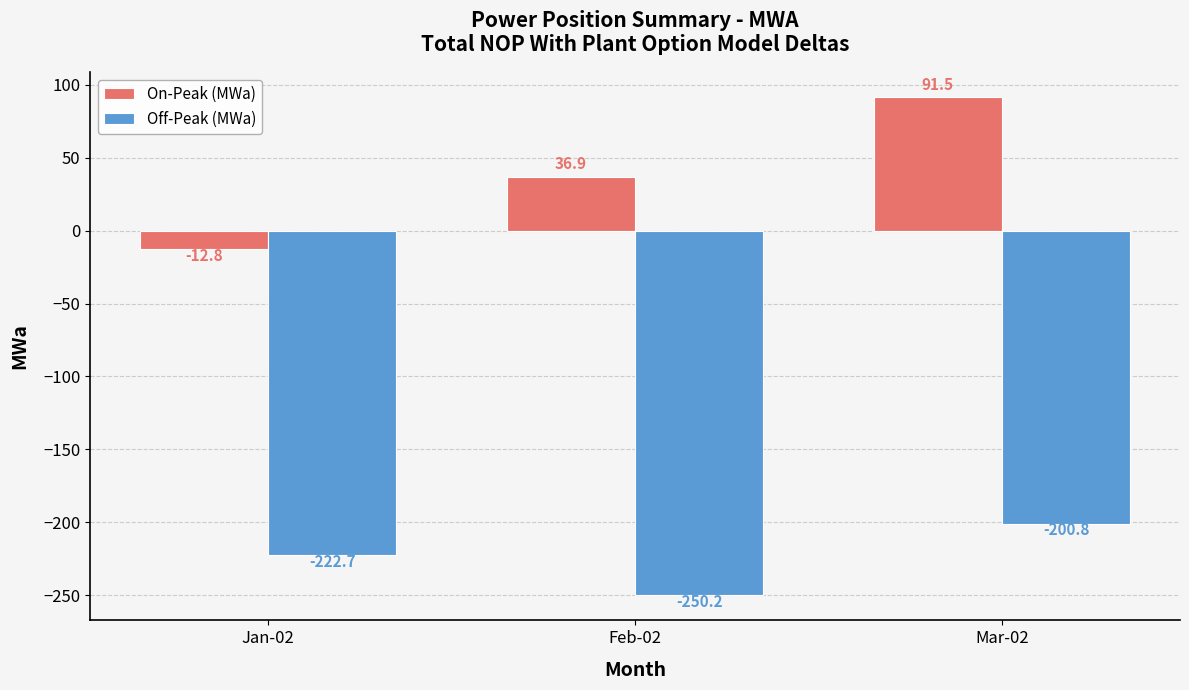

What is the label of the 3rd bar from the left?

Mar-02